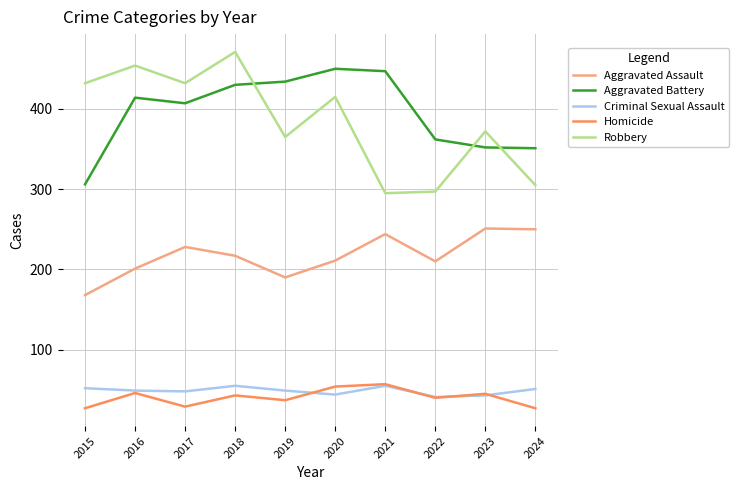

At which category is the sum across all series the highest?

2018